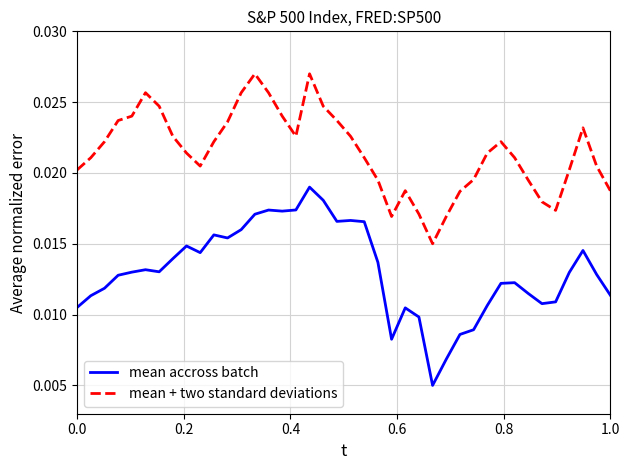

Which series has the widest spread of values?

mean accross batch